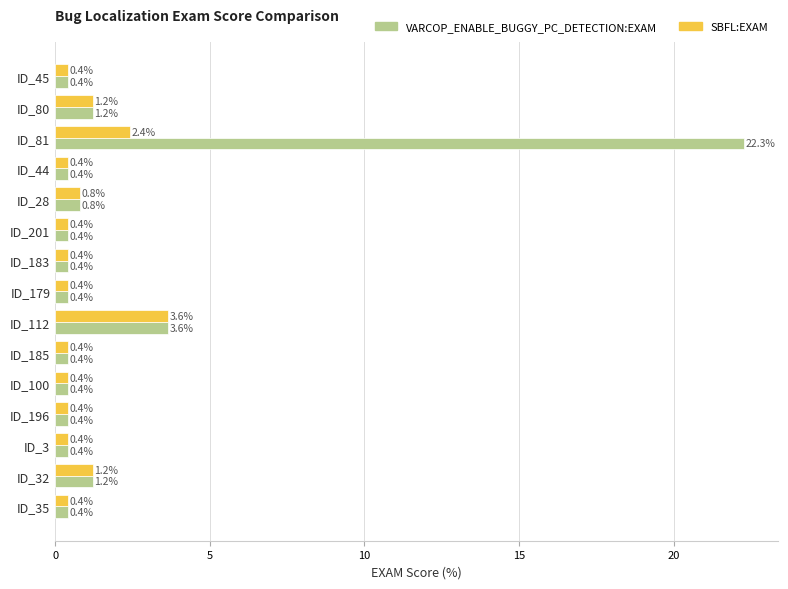

What is the maximum value for SBFL:EXAM?

3.6